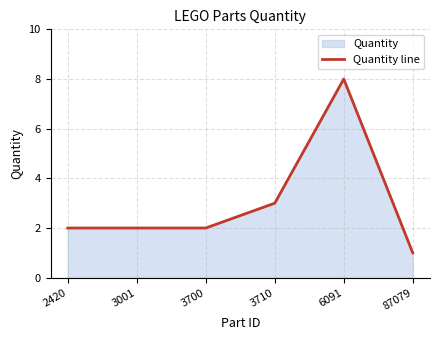

What is the difference between the second highest and second lowest values?

1